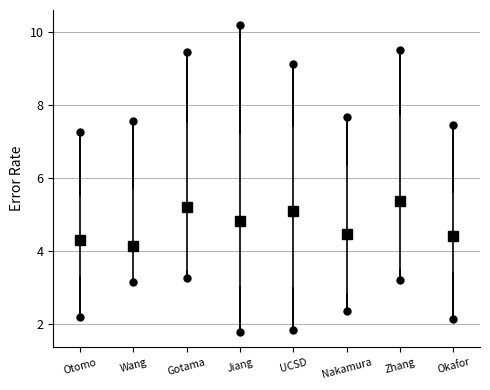

Where does the median line of the box for Nakamura sit on the y-axis? The values are not printed on the chart, so give them approximately, as read against the axis.

4.4